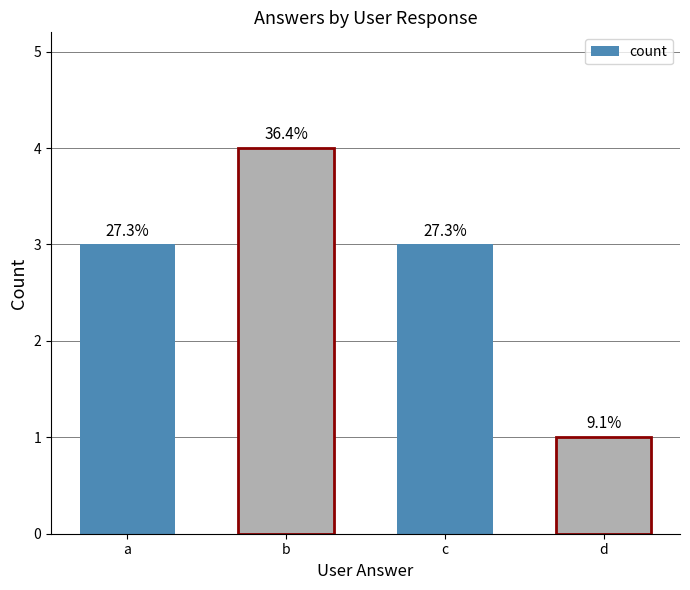

What is the difference between the second highest and minimum values?

2